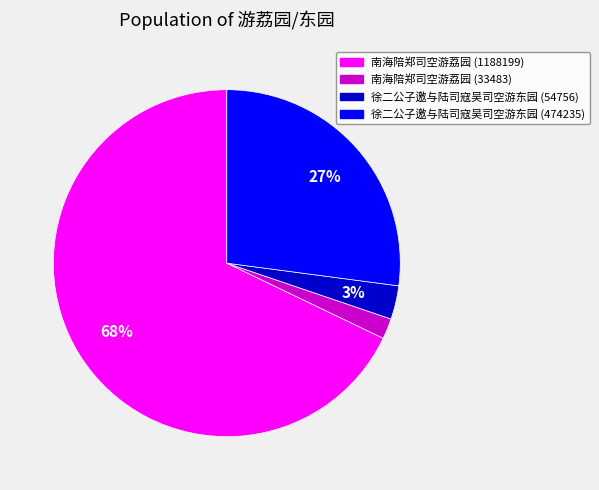

True or false: 南海陪郑司空游荔园 (1188199) accounts for 68% of the total.

True